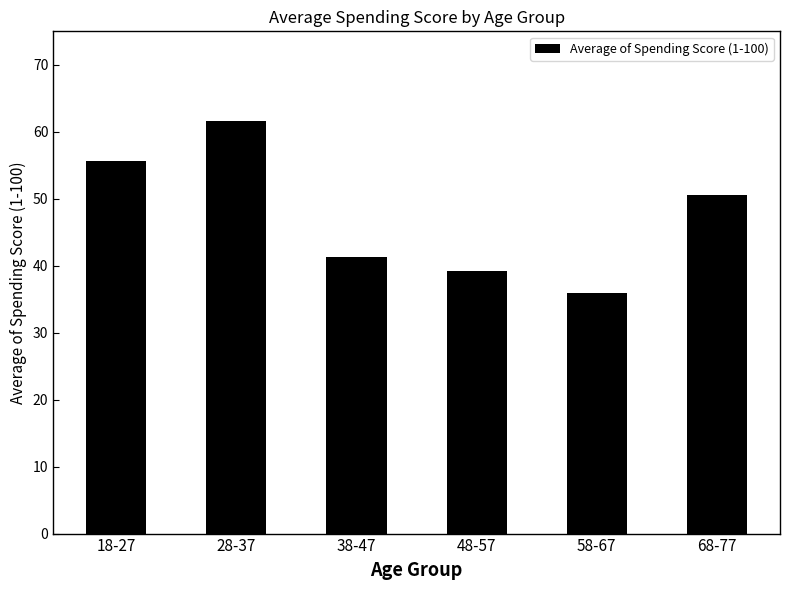

List the labels in order of value, largest first.

28-37, 18-27, 68-77, 38-47, 48-57, 58-67